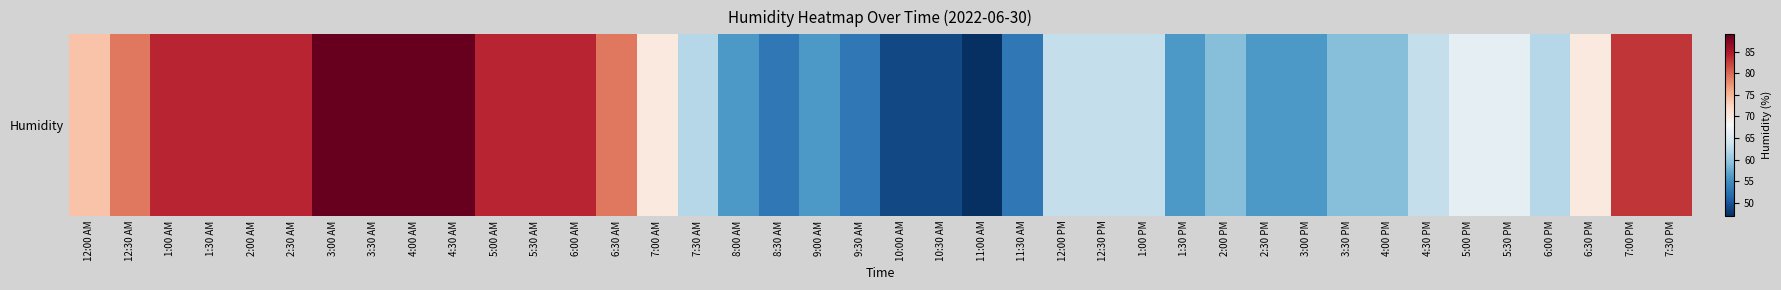

What is the change in value from 1:30 PM to 4:00 PM?

+3